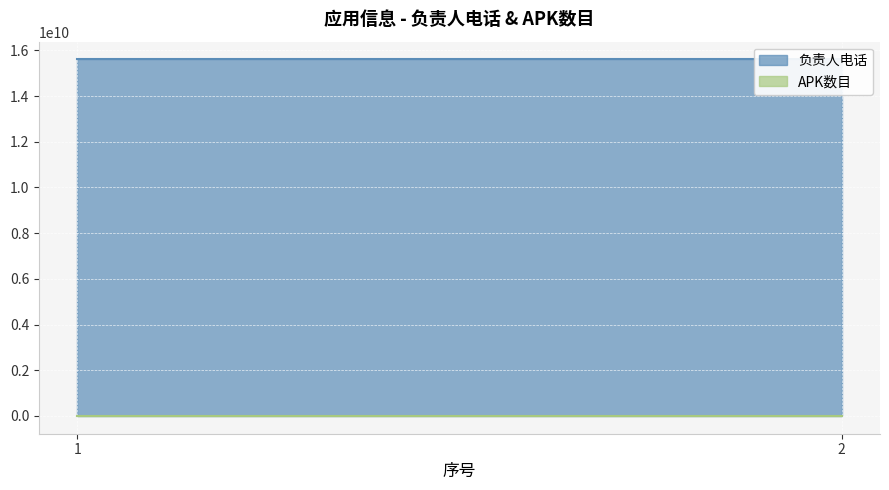

Rank the categories by 负责人电话 value from highest to lowest.

1, 2